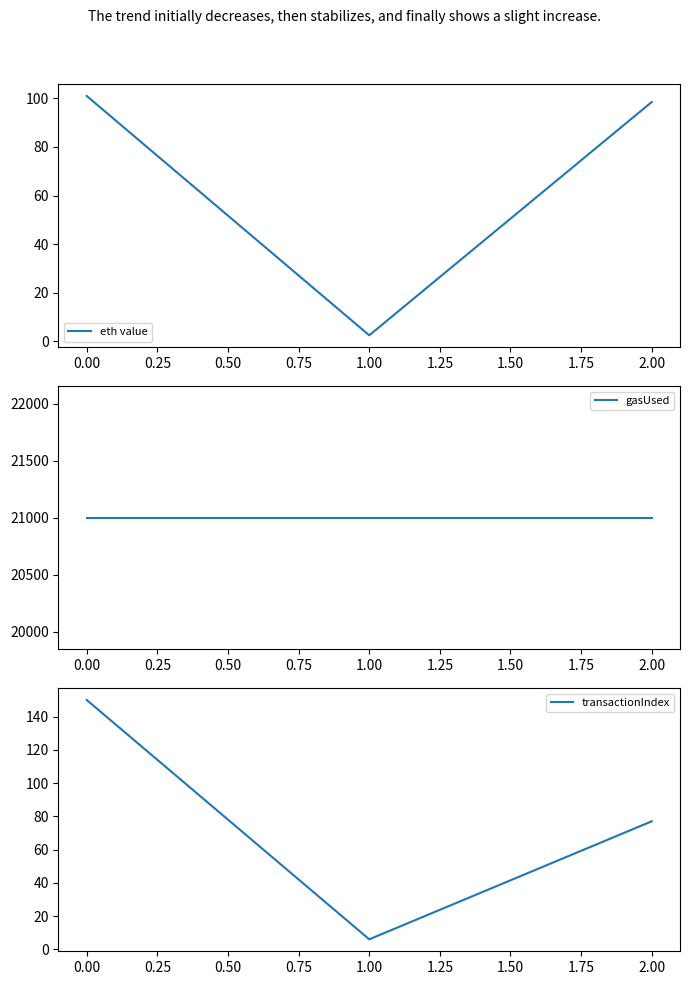

What is the maximum value for eth value?

101.0